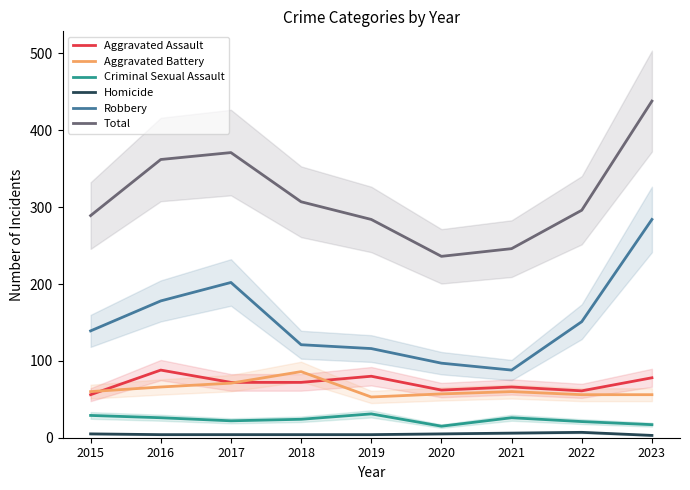

Does the chart have visible grid lines?

No